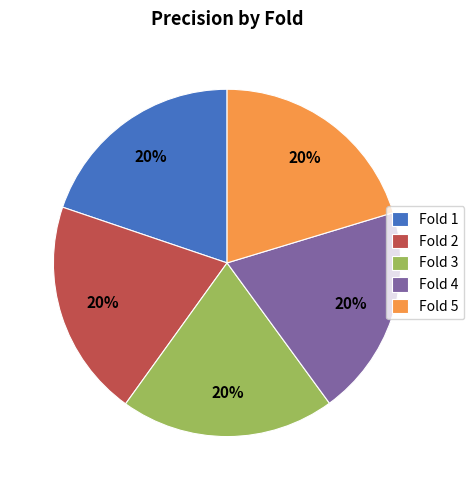

Is Fold 2 the majority of the pie?

No